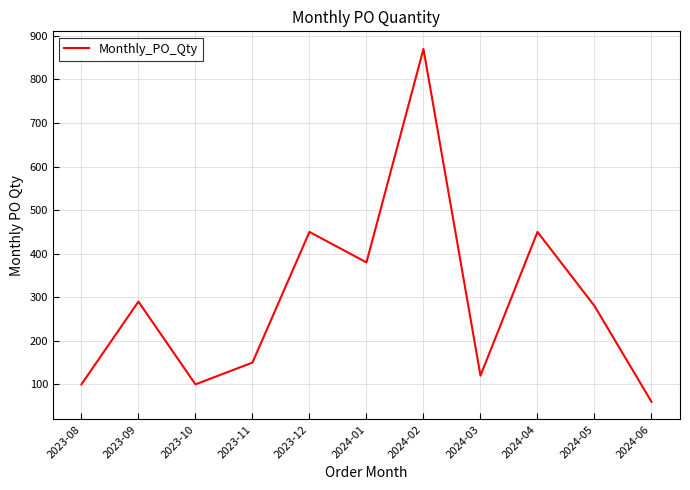

Where does the data first go above 280?

2023-09